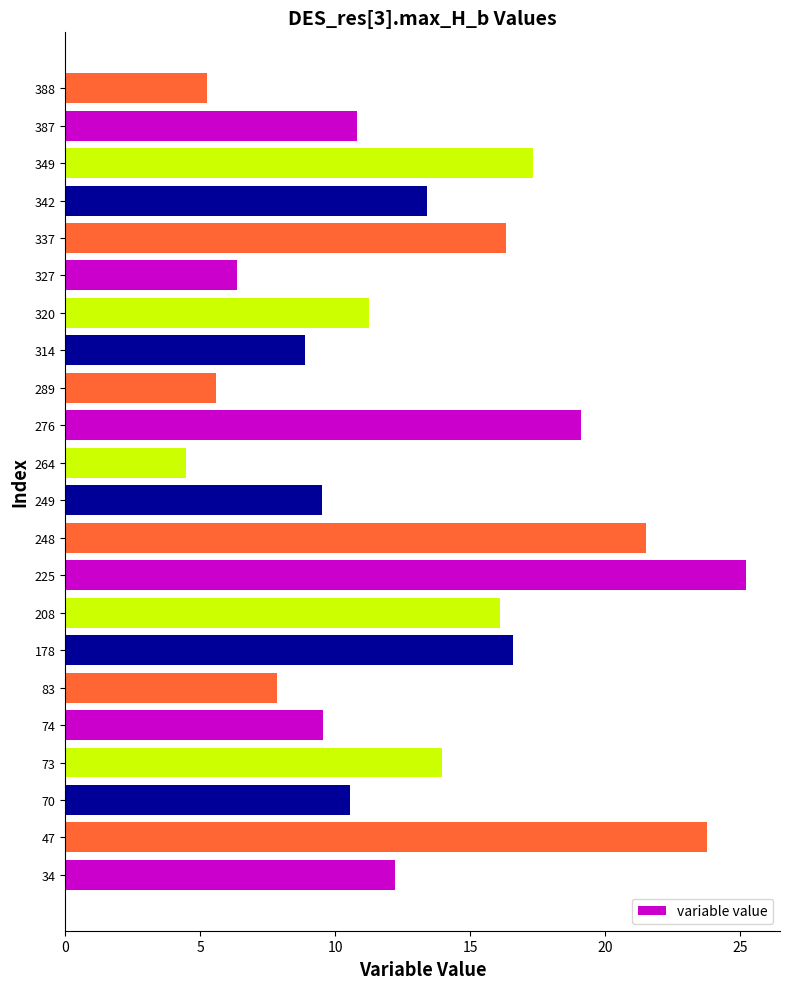

True or false: the data shows 9.5 at 74.

True